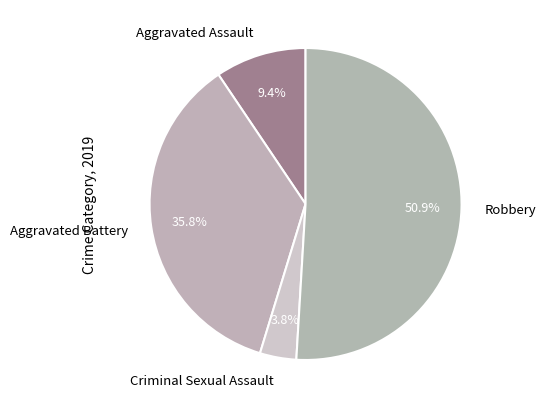

What is the smallest slice in the pie chart?

Criminal Sexual Assault